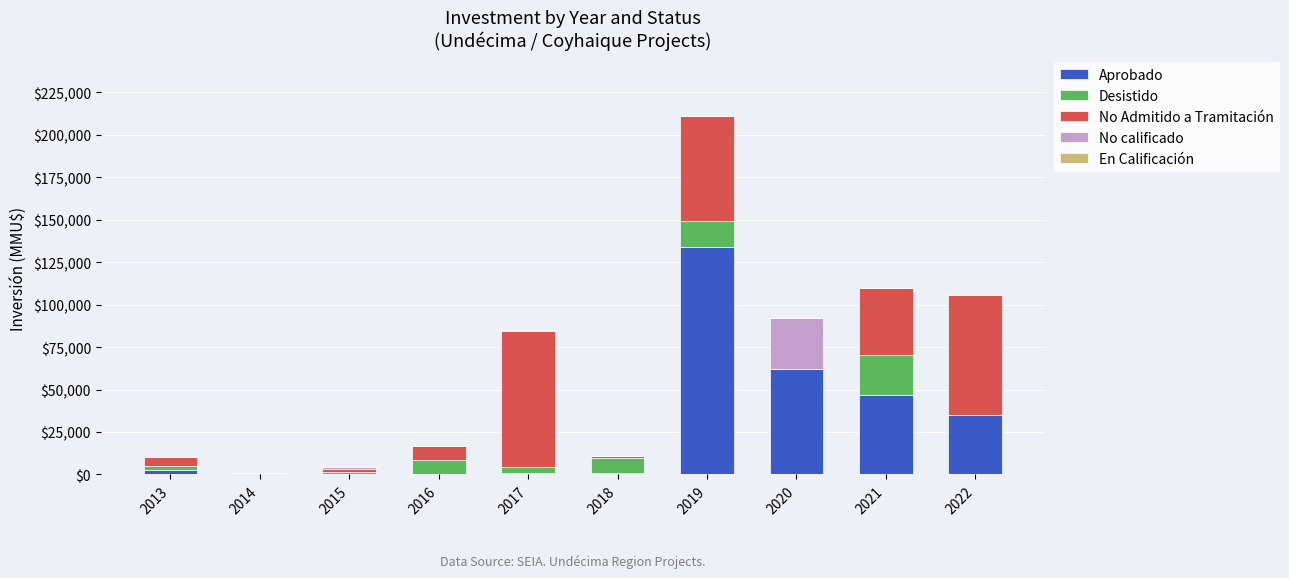

At which category is the sum across all series the highest?

2019